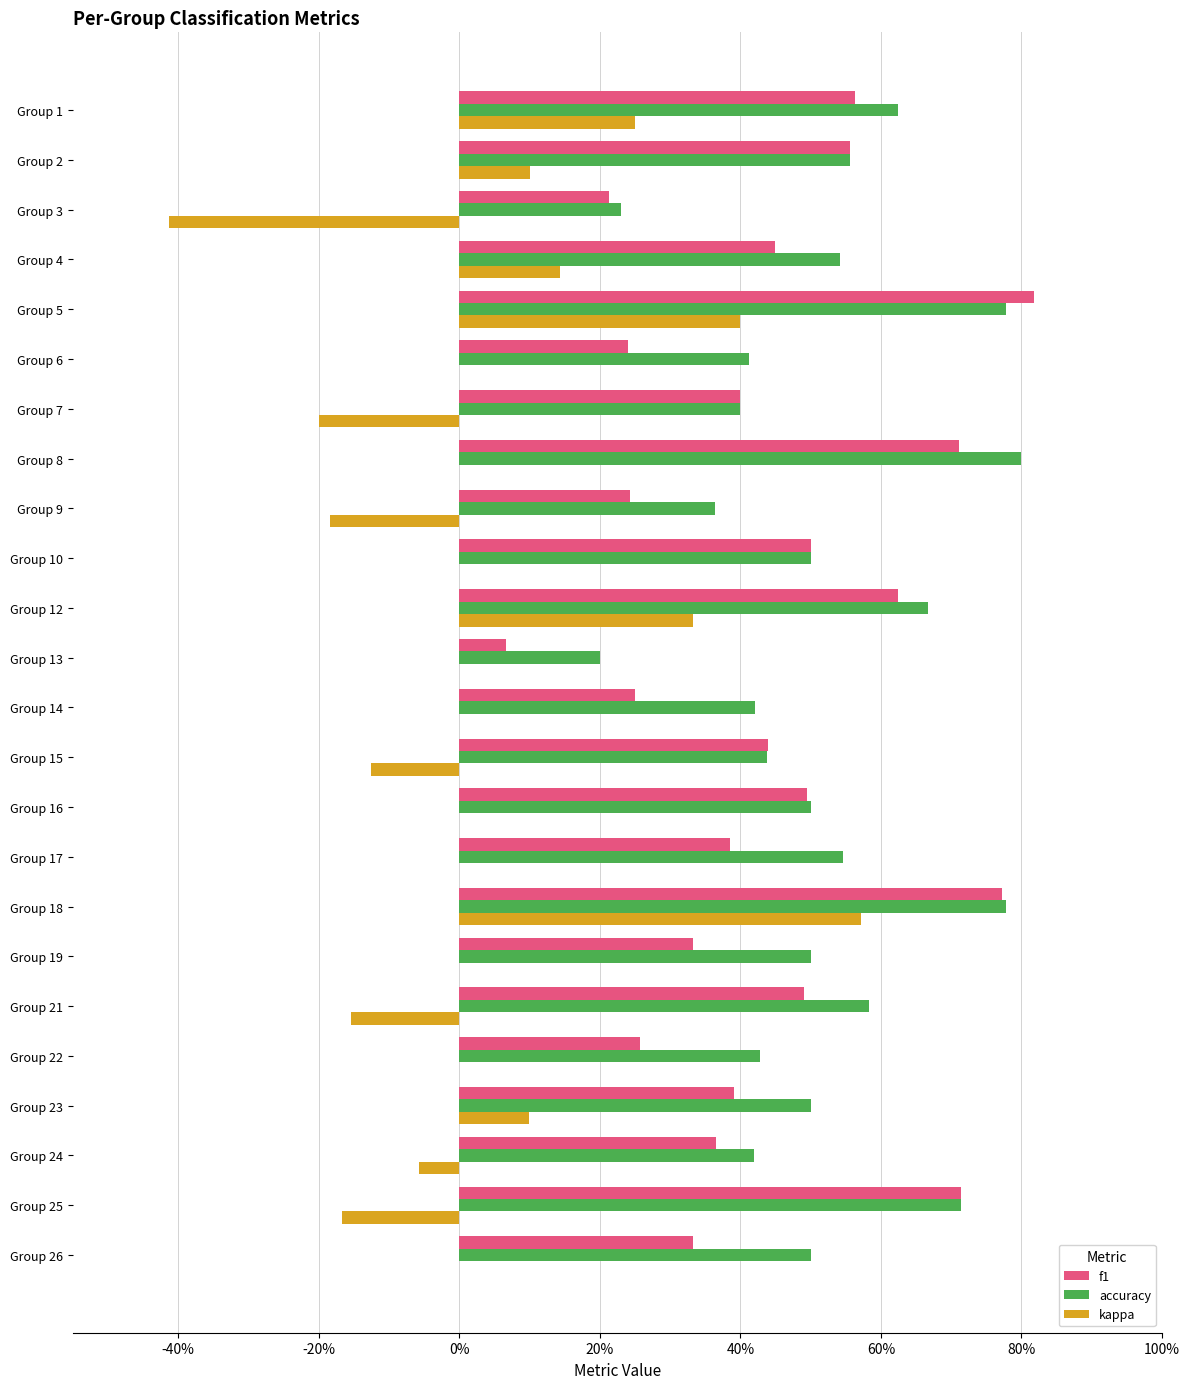

How many data points in kappa are above 0?

7